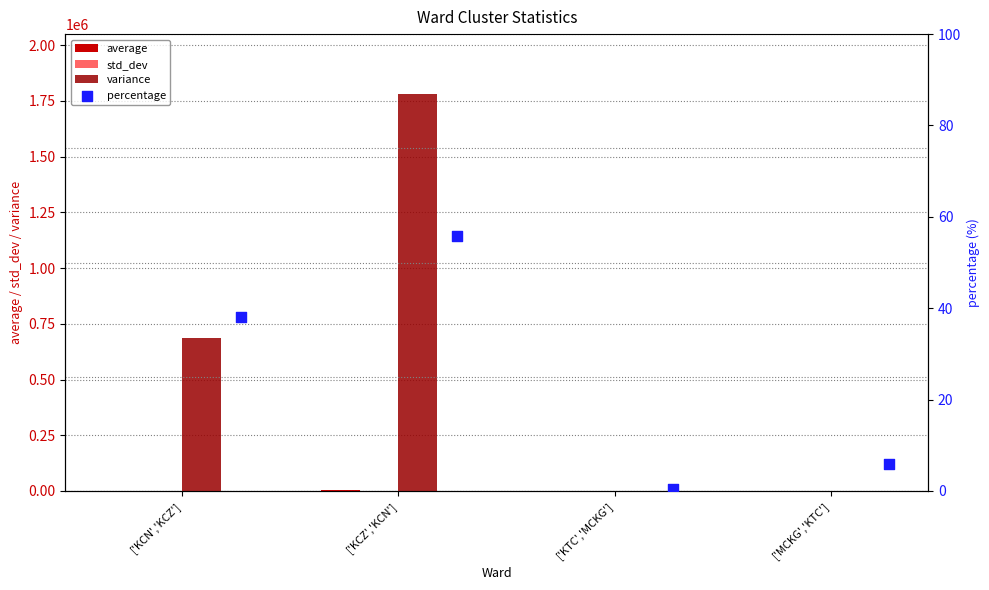

Which series has the largest total across all categories?

variance